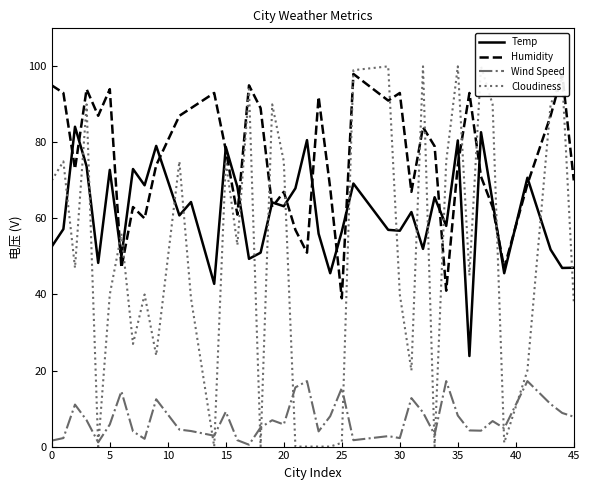

What are all the series names shown in the legend?

Temp, Humidity, Wind Speed, Cloudiness